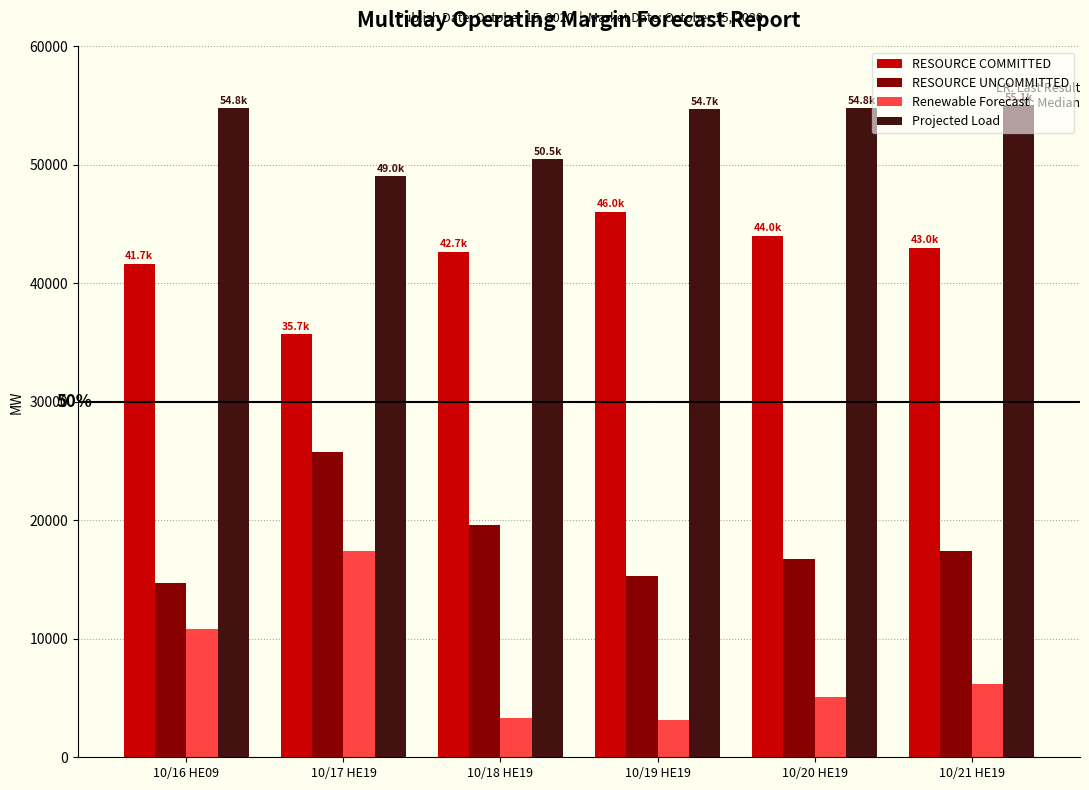

Rank the series by their maximum value, from lowest to highest.

Renewable Forecast, RESOURCE UNCOMMITTED, RESOURCE COMMITTED, Projected Load